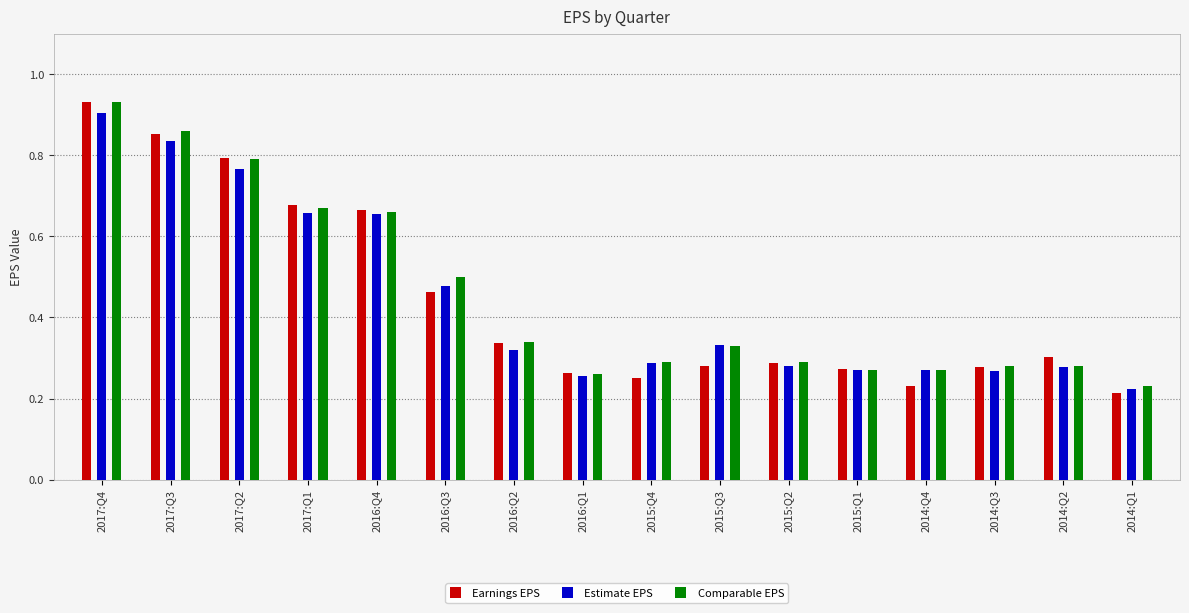

What is the sum of the Earnings EPS values at 2016:Q1 and 2014:Q2?

0.6